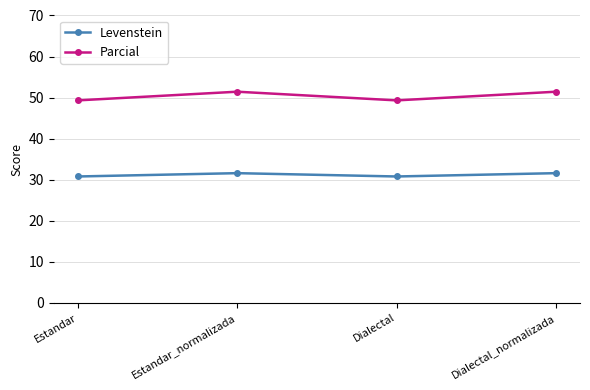

At Estandar, list the series in order from largest to smallest.

Parcial, Levenstein